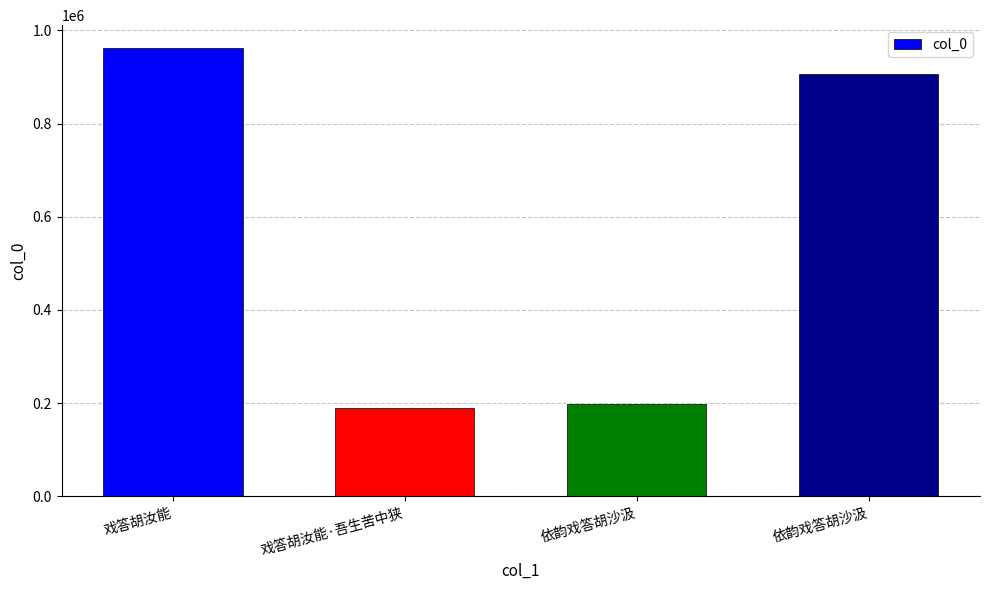

How many values are below 907041?

2